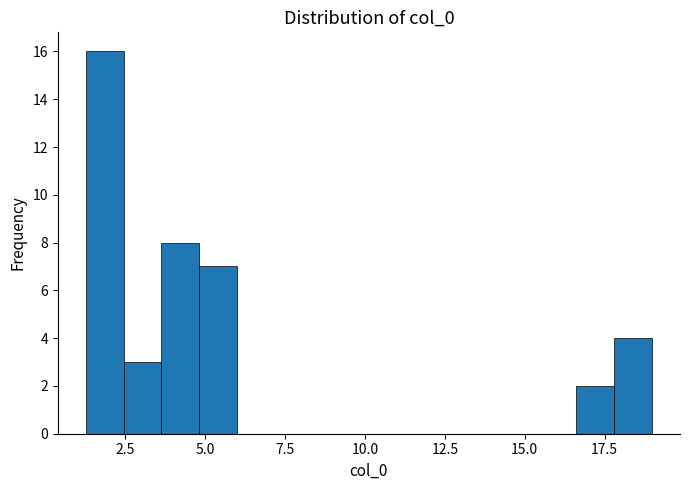

Around what value on the x-axis is the tallest bar? Give the approximate position of its centre, as read against the axis.

2.0